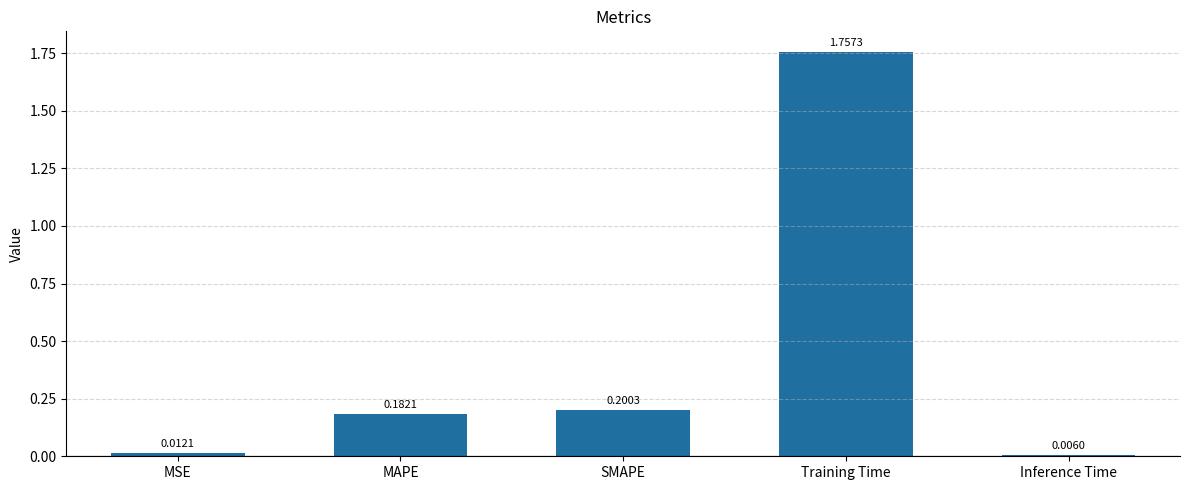

Is it true that the value at MAPE is 0.1?

False